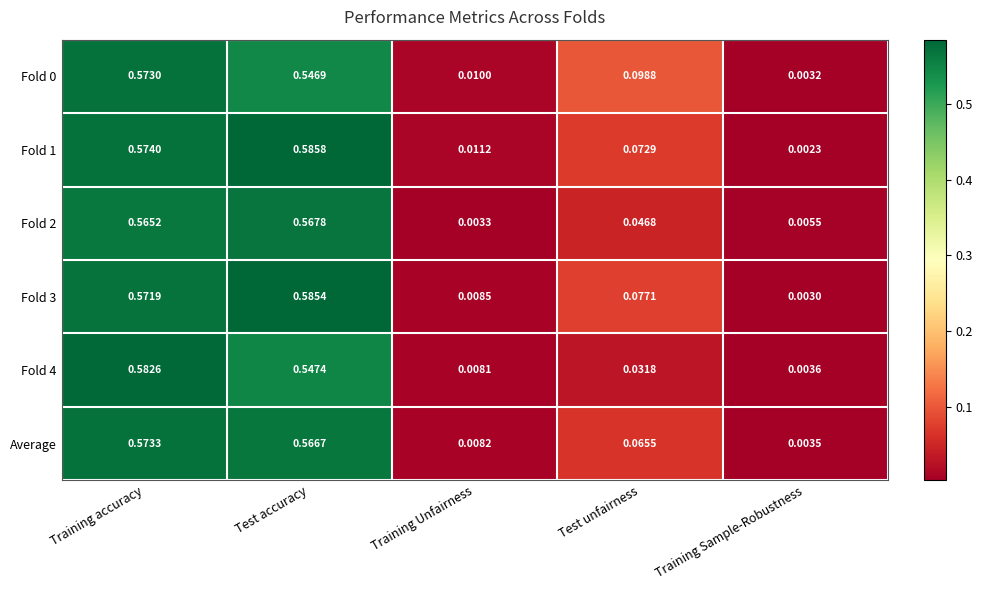

How many categories are shown in the chart?

5